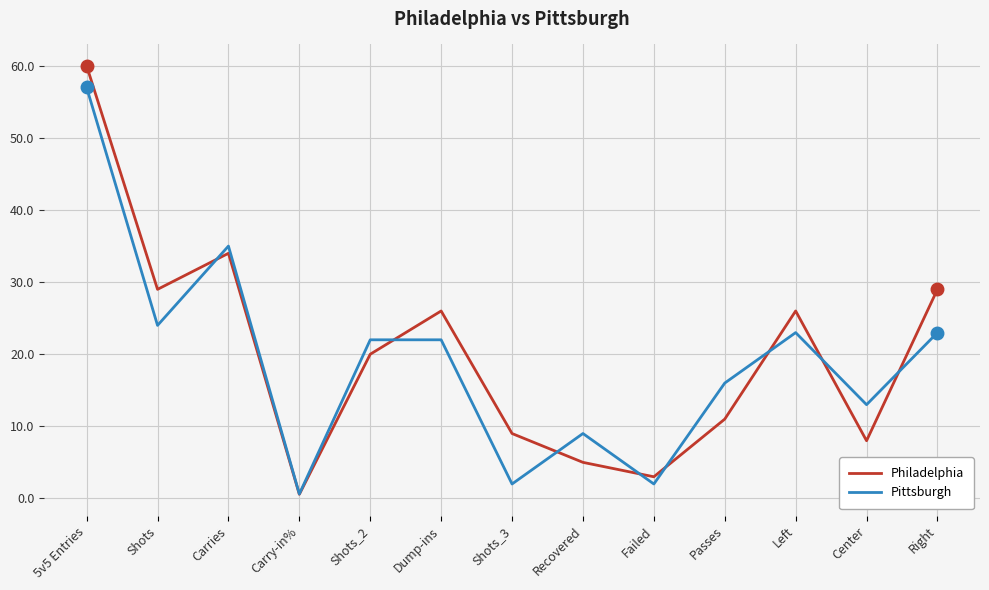

Reading right to left, what are all the values shown in this chart?

Philadelphia: Right=29.0	Center=8.0	Left=26.0	Passes=11.0	Failed=3.0	Recovered=5.0	Shots_3=9.0	Dump-ins=26.0	Shots_2=20.0	Carry-in%=0.6	Carries=34.0	Shots=29.0	5v5 Entries=60.0
Pittsburgh: Right=23.0	Center=13.0	Left=23.0	Passes=16.0	Failed=2.0	Recovered=9.0	Shots_3=2.0	Dump-ins=22.0	Shots_2=22.0	Carry-in%=0.6	Carries=35.0	Shots=24.0	5v5 Entries=57.0